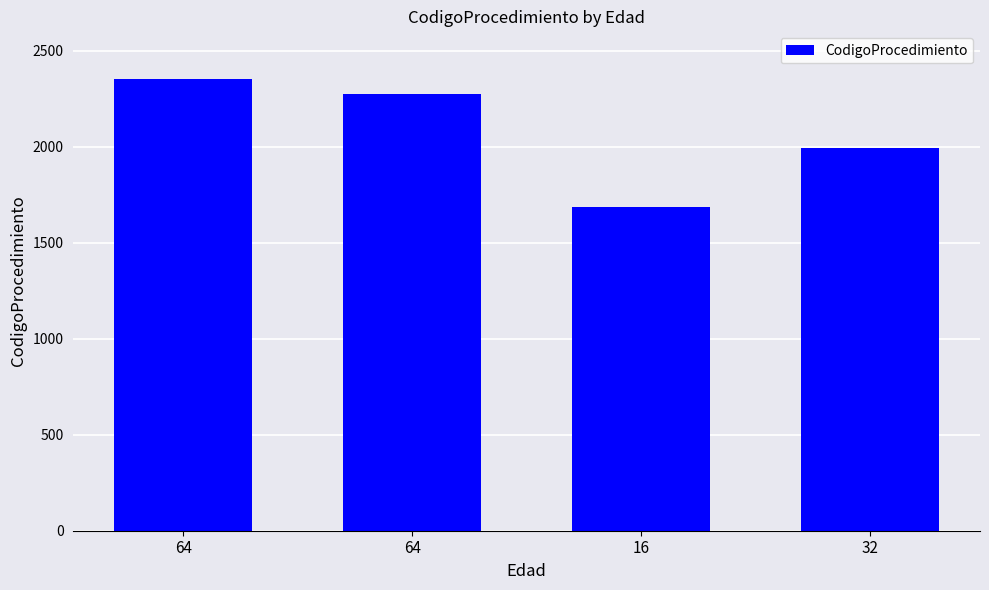

Does the chart contain any negative values?

No